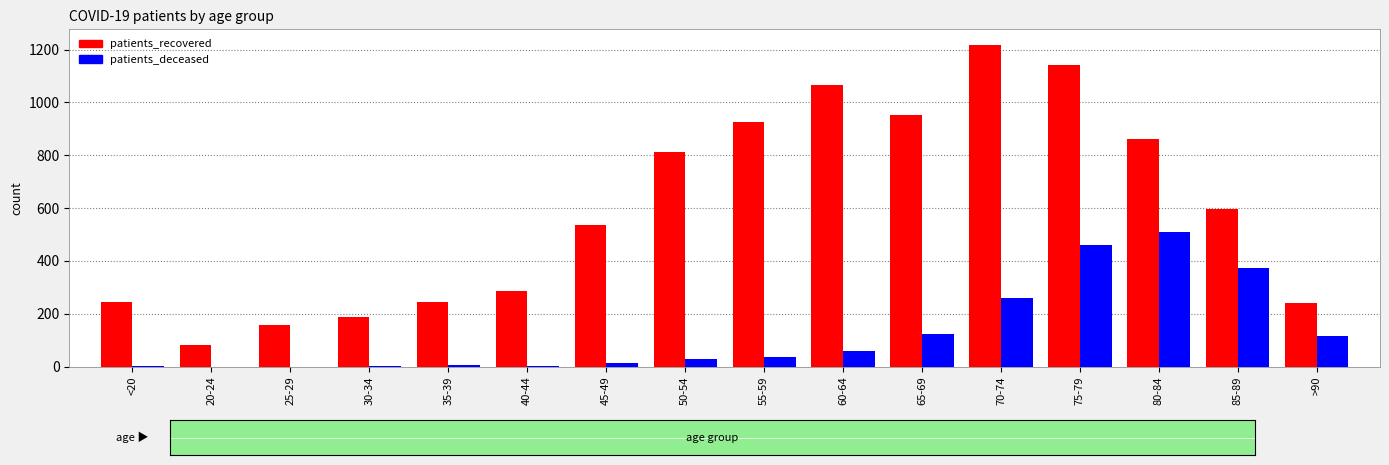

What is the sum of all patients_deceased values?

1994